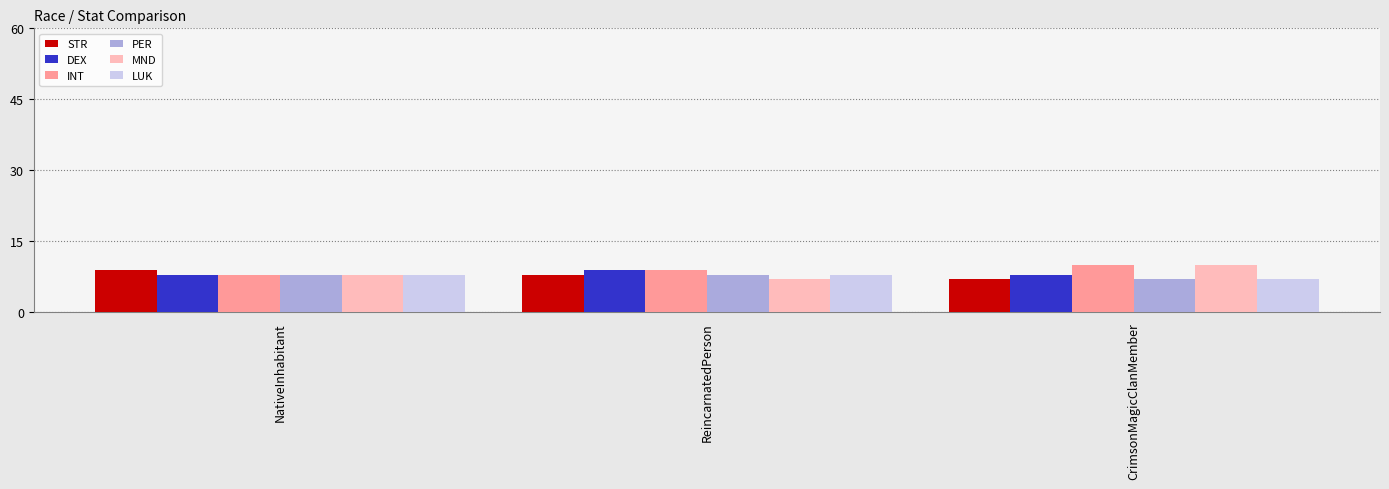

How many bars are there in each group?

6